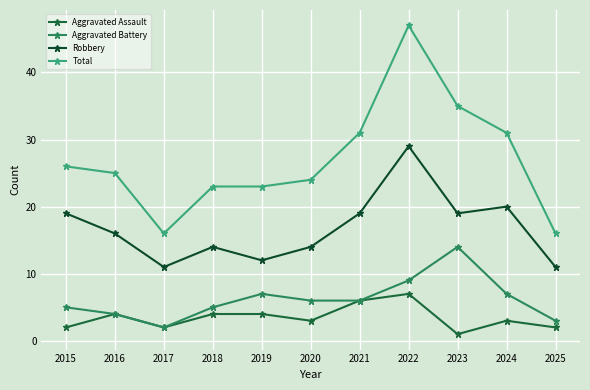

What is the difference between the maximum and minimum values in the Aggravated Battery series?

12